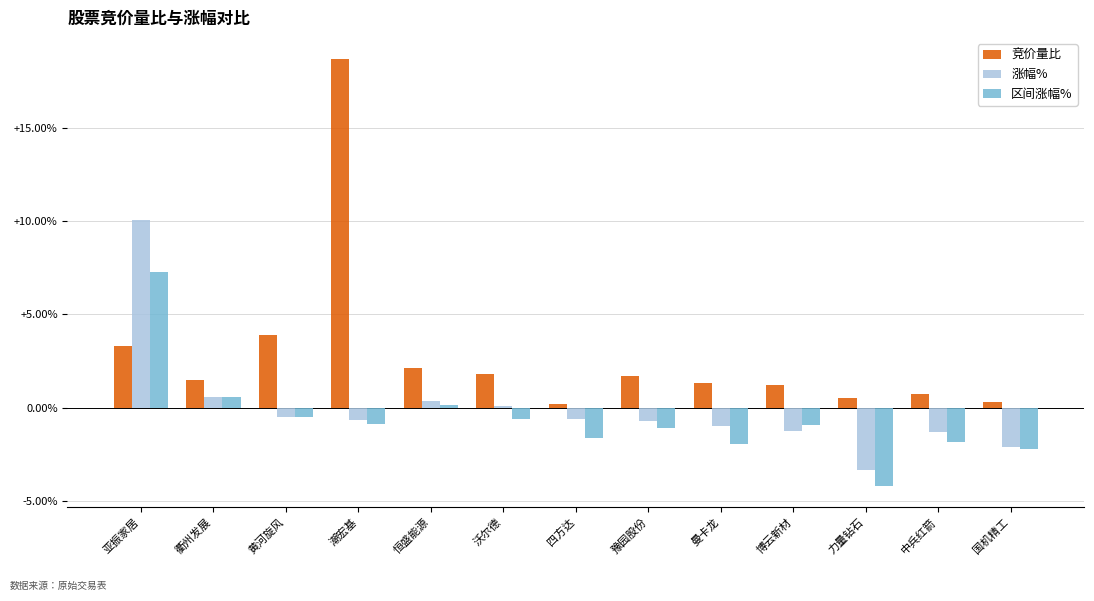

What is the sum of all 竞价量比 values?

37.2